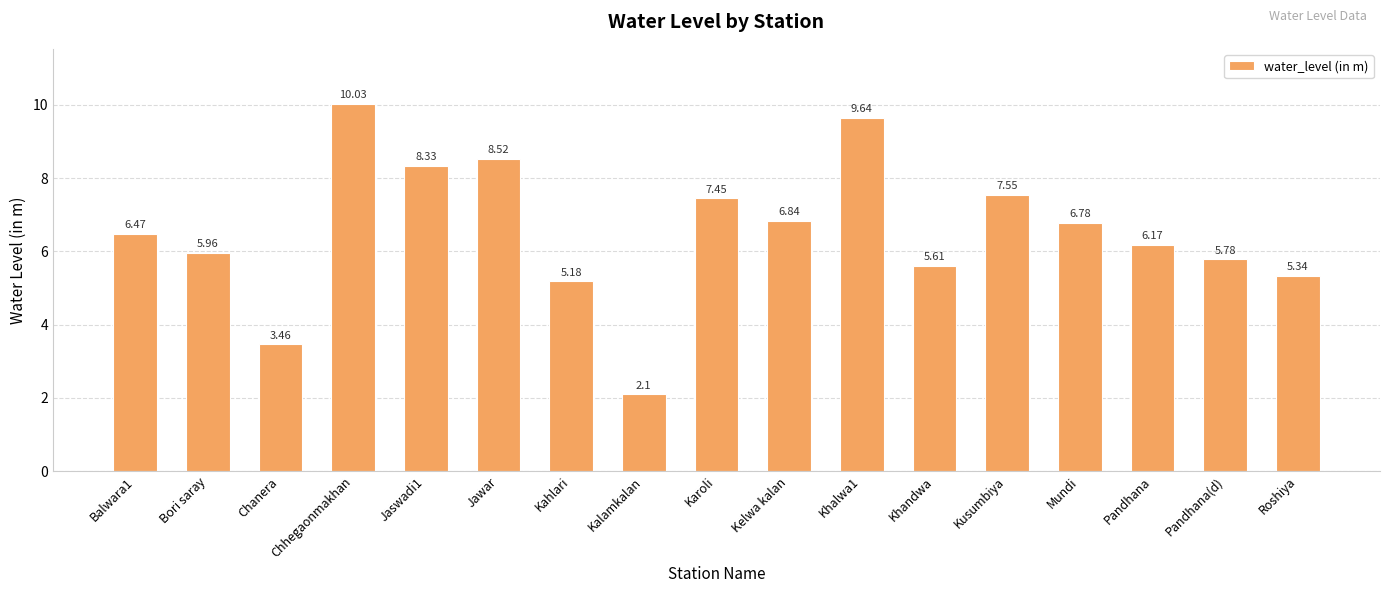

What is the ratio of the value at Kelwa kalan to the value at Roshiya?

1.3